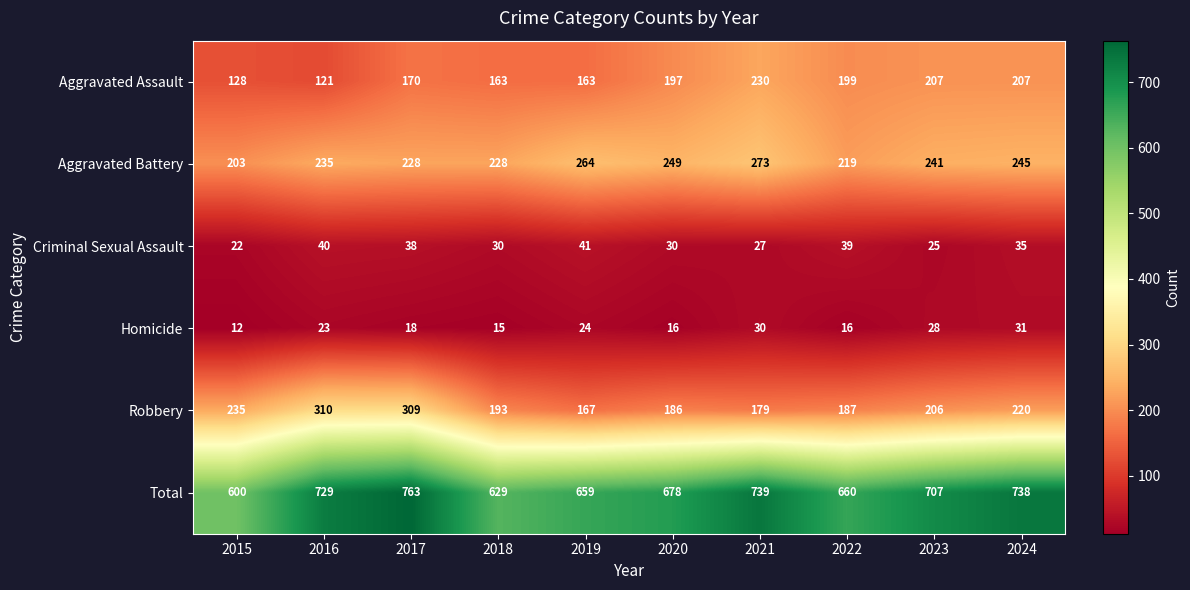

How many distinct data groups are displayed?

6